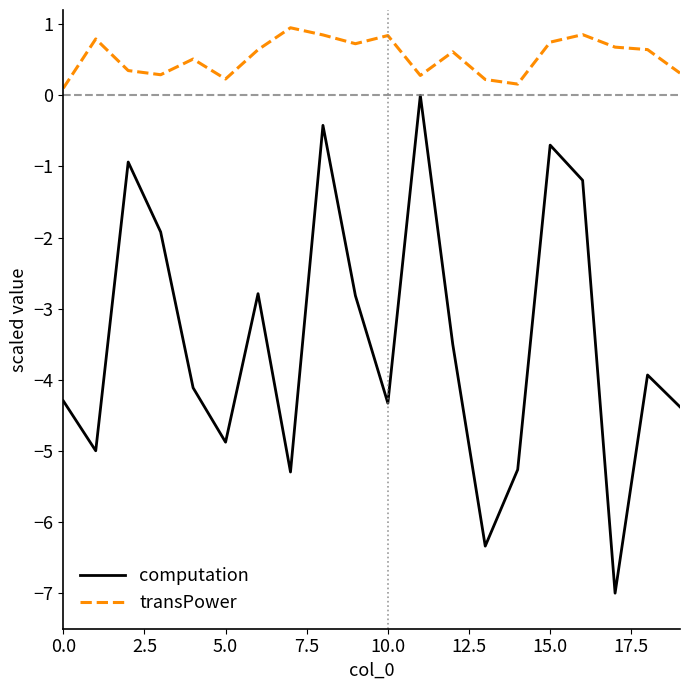

Which series has the largest total across all categories?

transPower